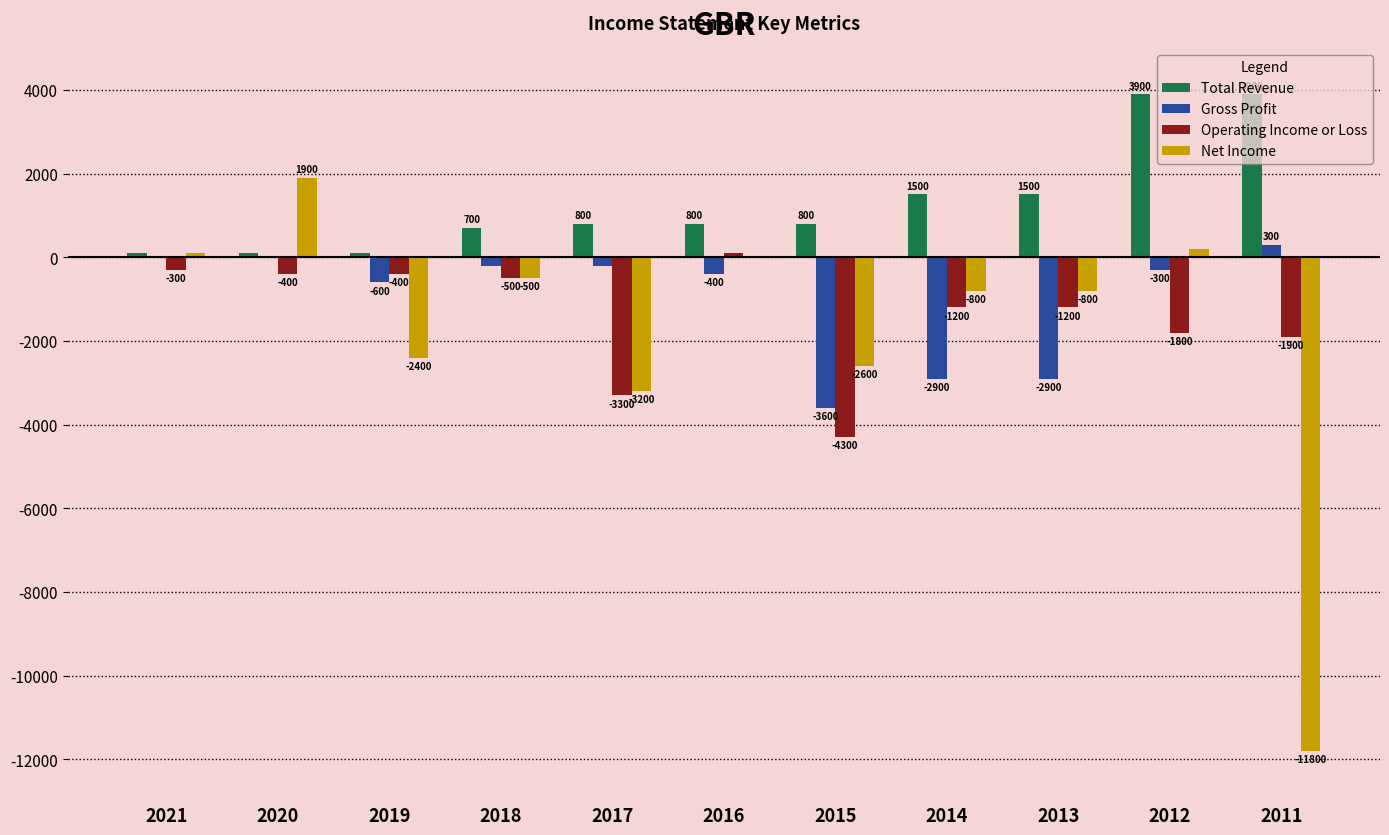

What is the sum of the Total Revenue values at 2021 and 2015?

900